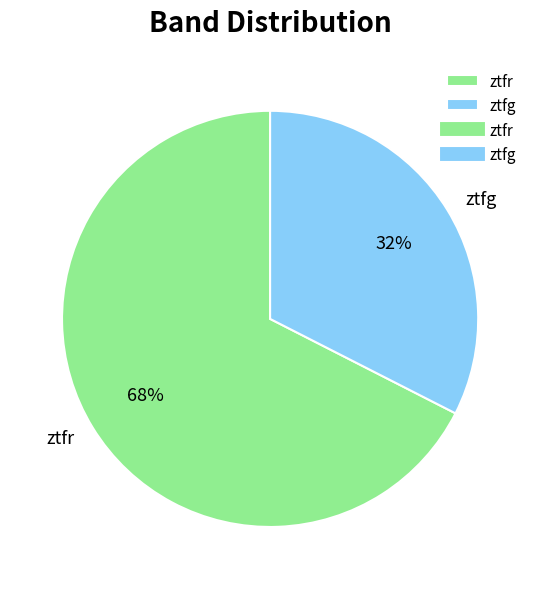

Combined, do ztfg and ztfr account for over 50%?

Yes